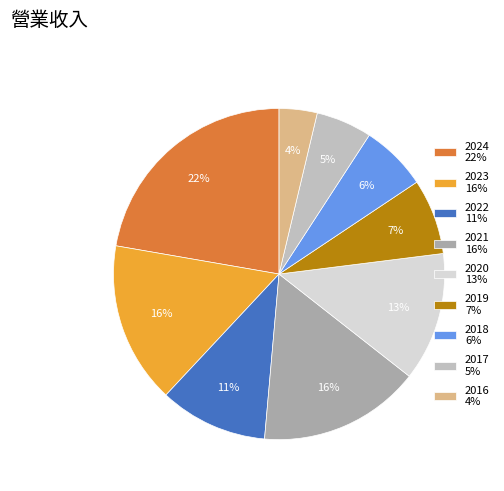

True or false: 2022 accounts for 4% of the total.

False